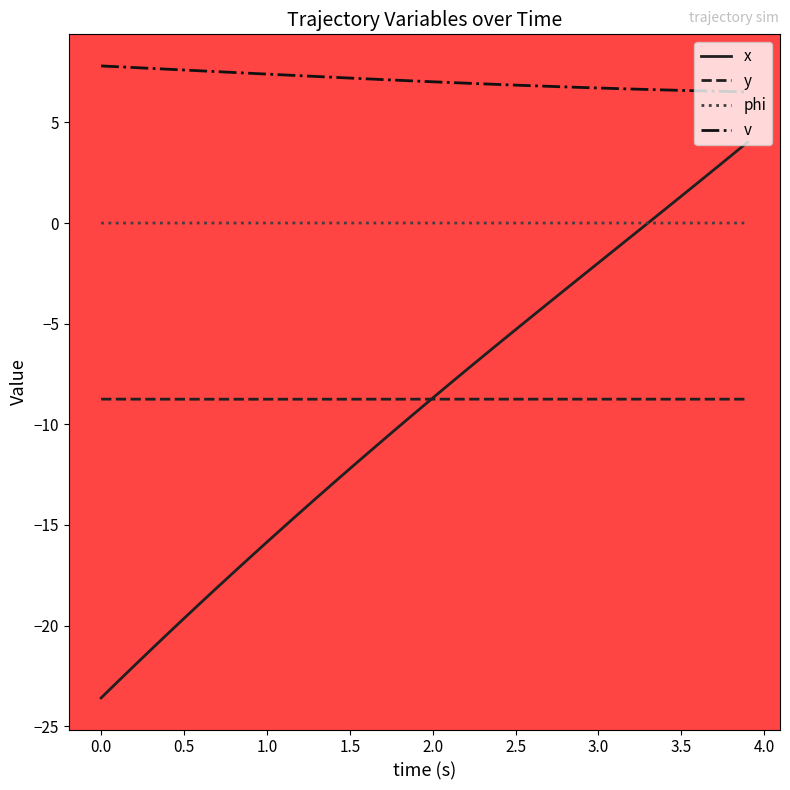

List the series in order of their peak value, highest first.

v, x, phi, y